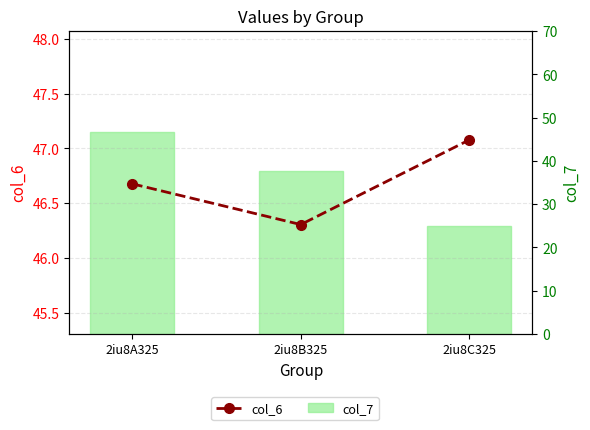

What are all the series names shown in the legend?

col_6, col_7